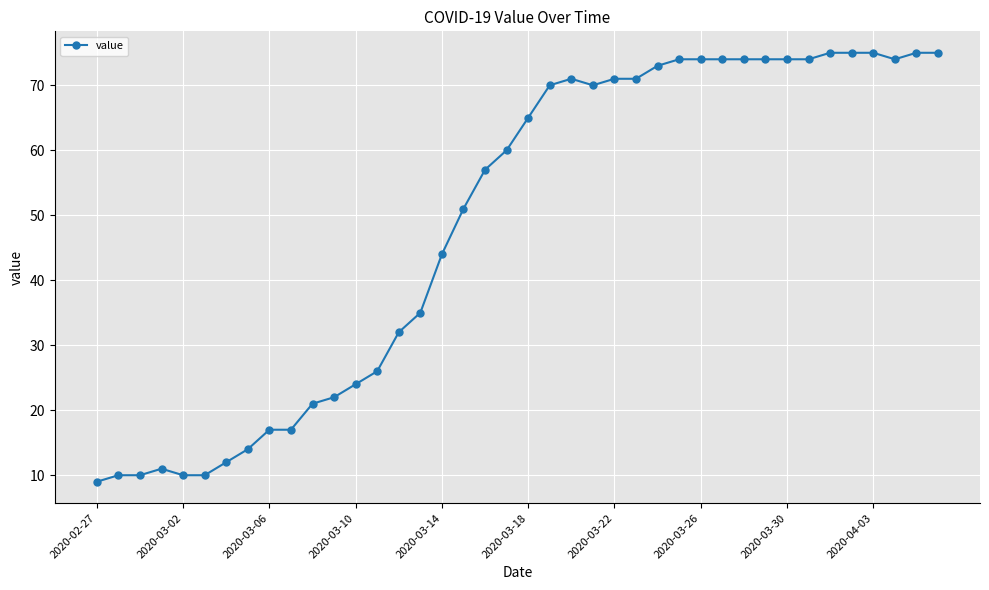

What is the greatest value displayed?

75